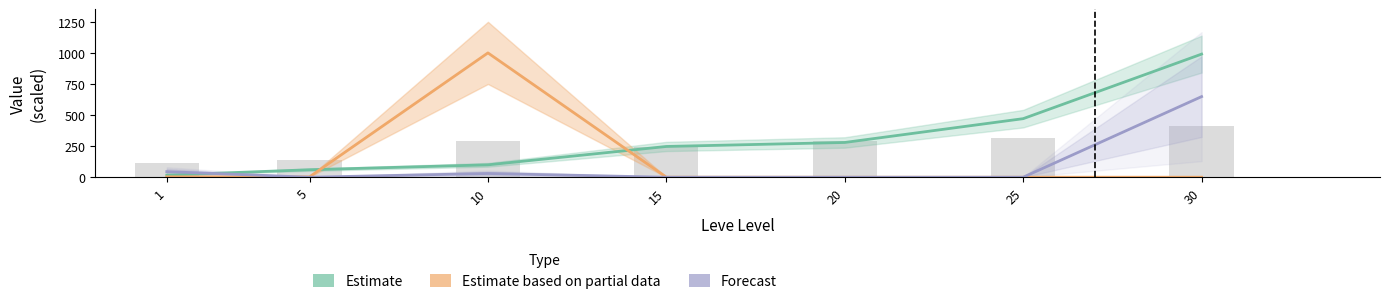

Rank the categories by Estimate value from highest to lowest.

30, 25, 20, 15, 10, 5, 1